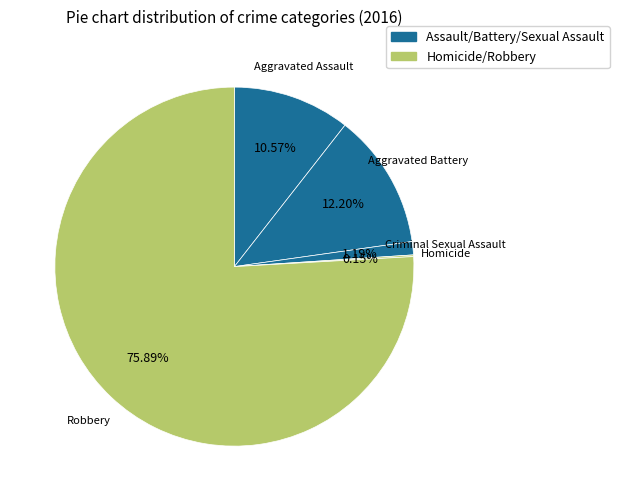

How many slices are in this pie chart?

5